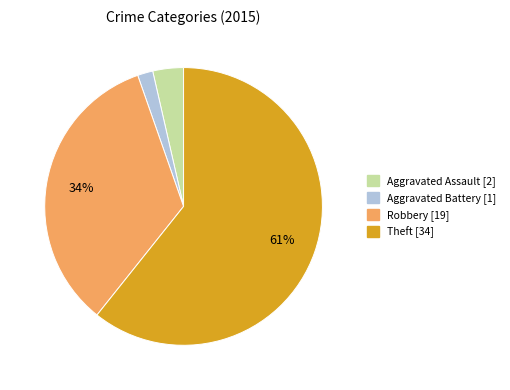

Is there a majority slice in this chart?

Yes